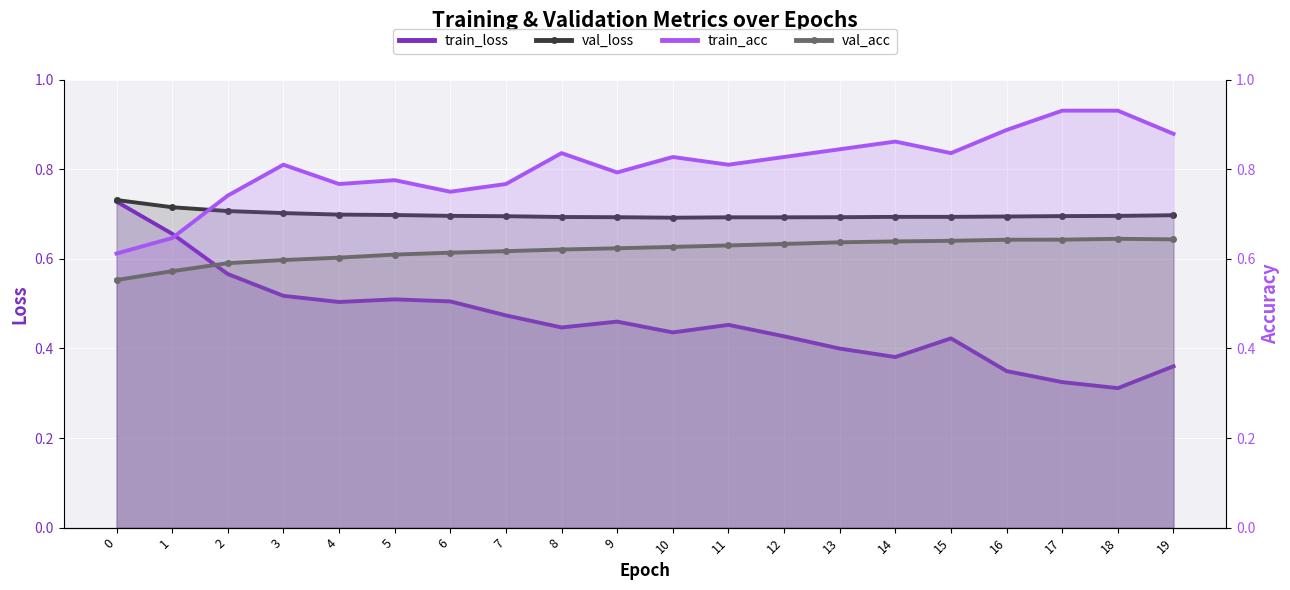

True or false: val_acc has a value of 0.3 at 2.

False